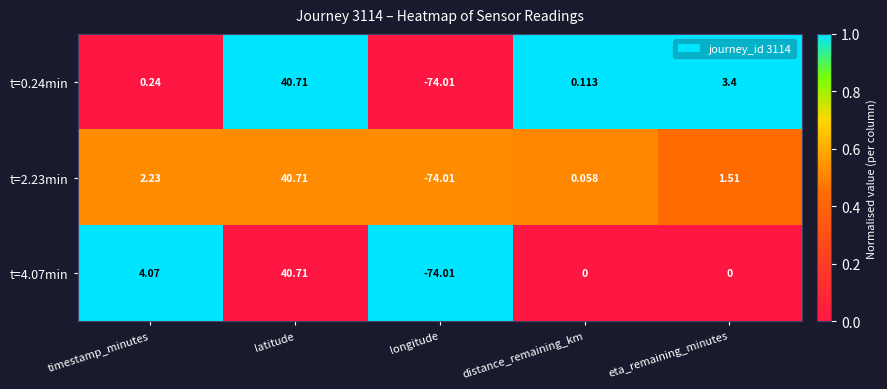

At which category is the sum across all series the highest?

latitude